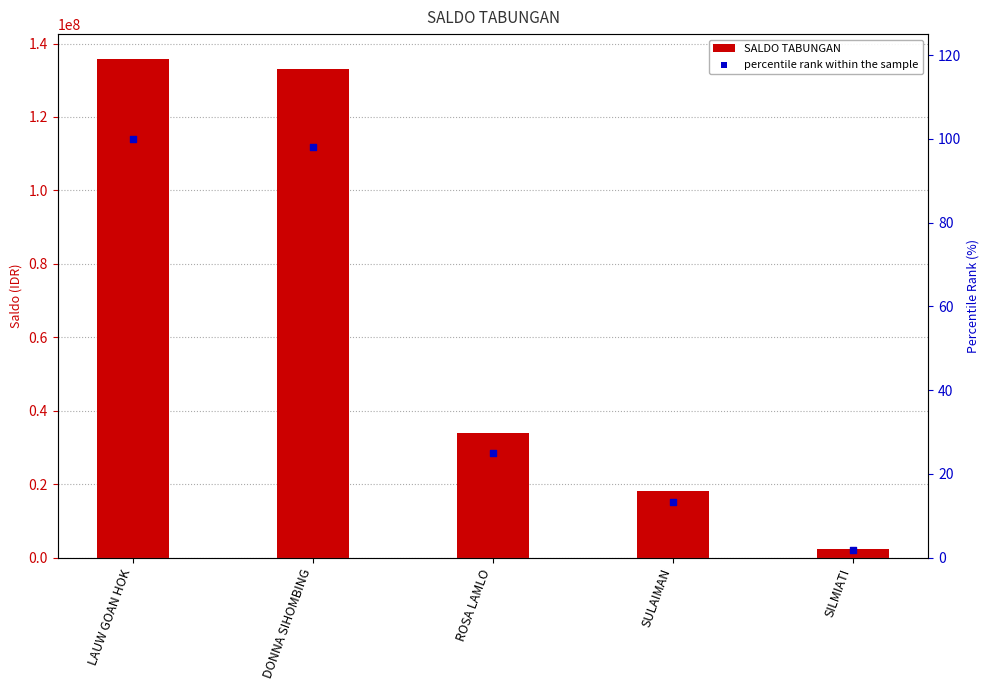

What are all the series names shown in the legend?

SALDO TABUNGAN, percentile rank within the sample